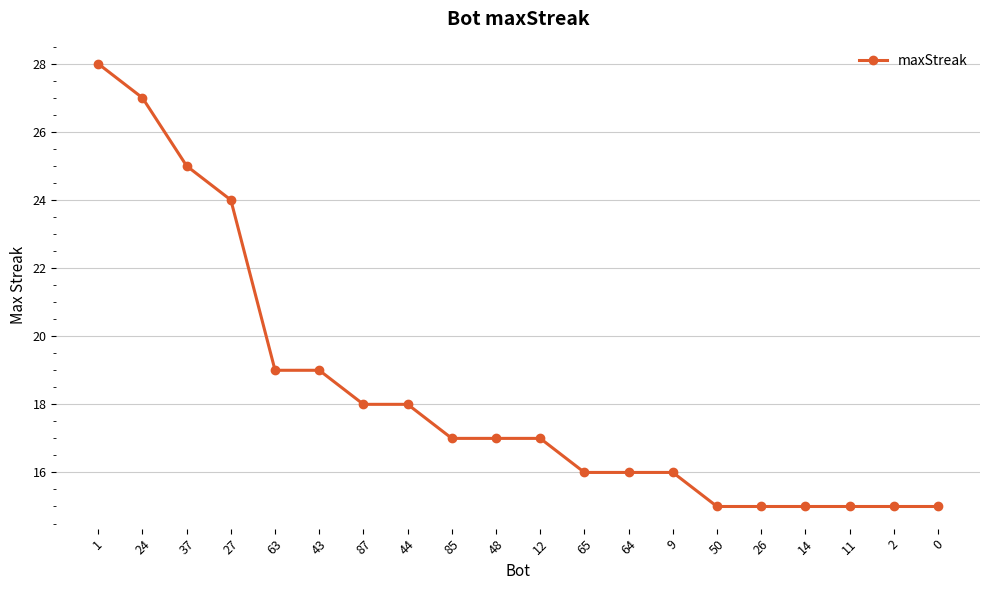

What is the value of the 4th point from the left?

24